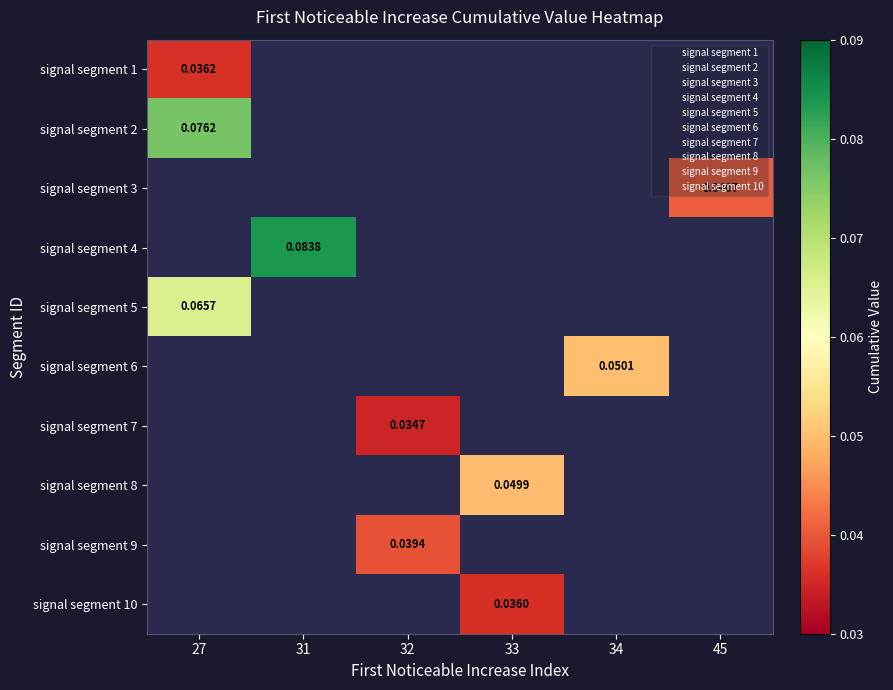

How many data points does each series have?

6